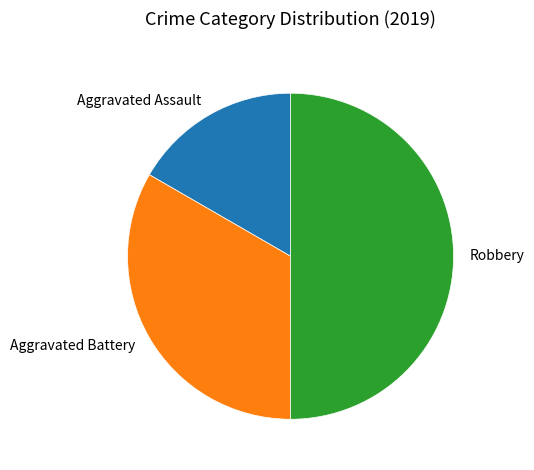

Approximately how many times larger is the value at Aggravated Assault compared to Aggravated Battery?

0.5